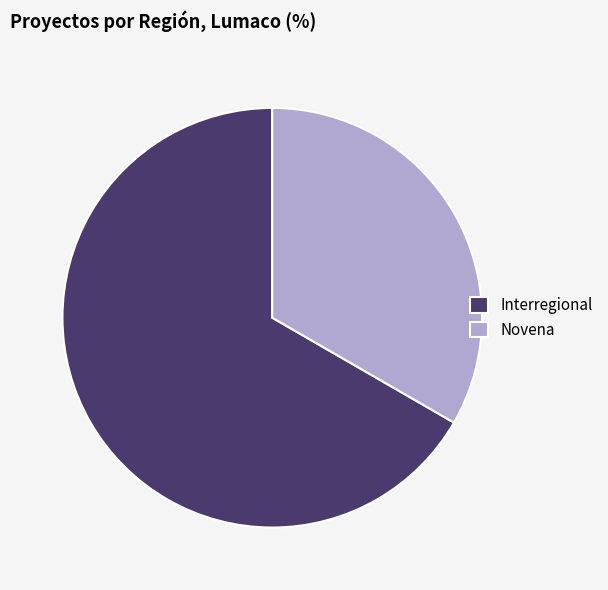

How many slices are in this pie chart?

2